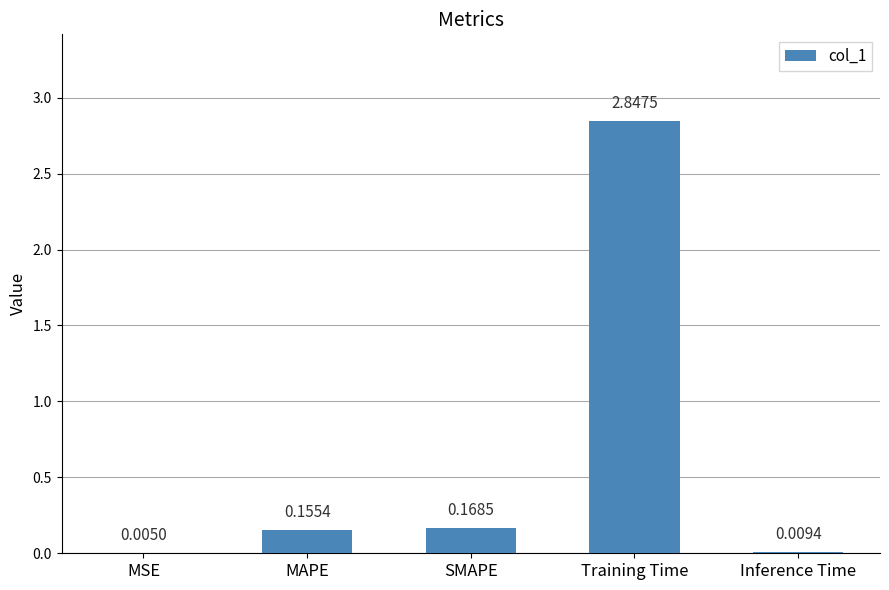

Between MAPE and SMAPE, which is larger?

SMAPE